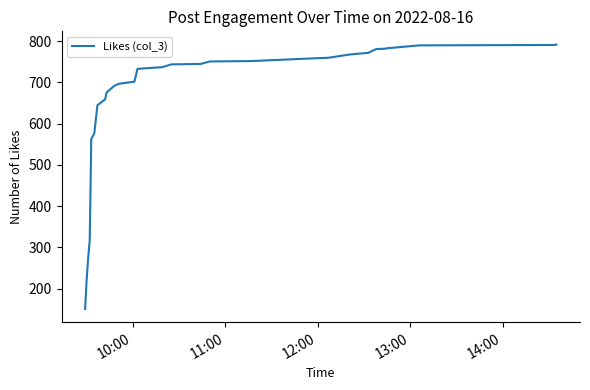

What is the difference between the maximum and minimum values?

641